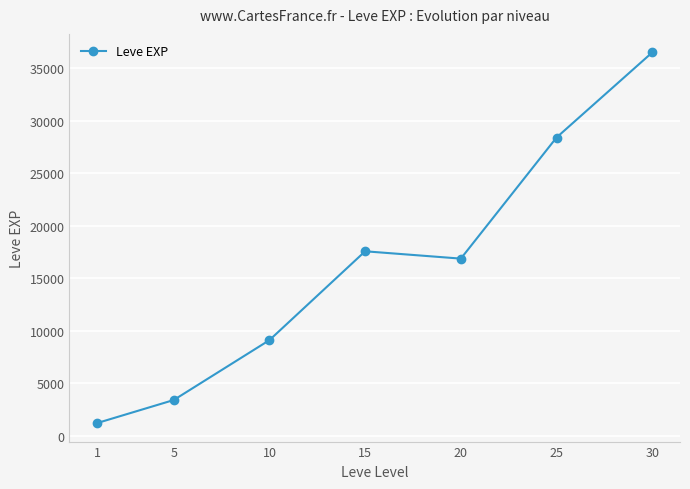

Reading right to left, list all the values displayed in this chart.

36492.5	28393.3	16865.0	17563.3	9106.7	3405.0	1213.3